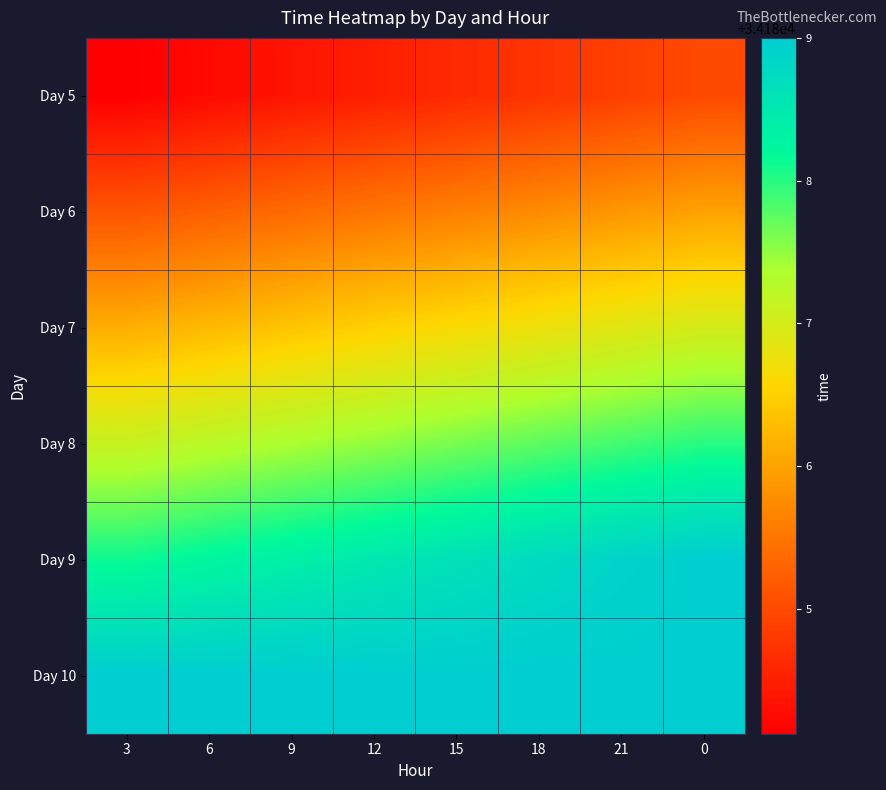

At how many categories does at least one series exceed 34185?

8